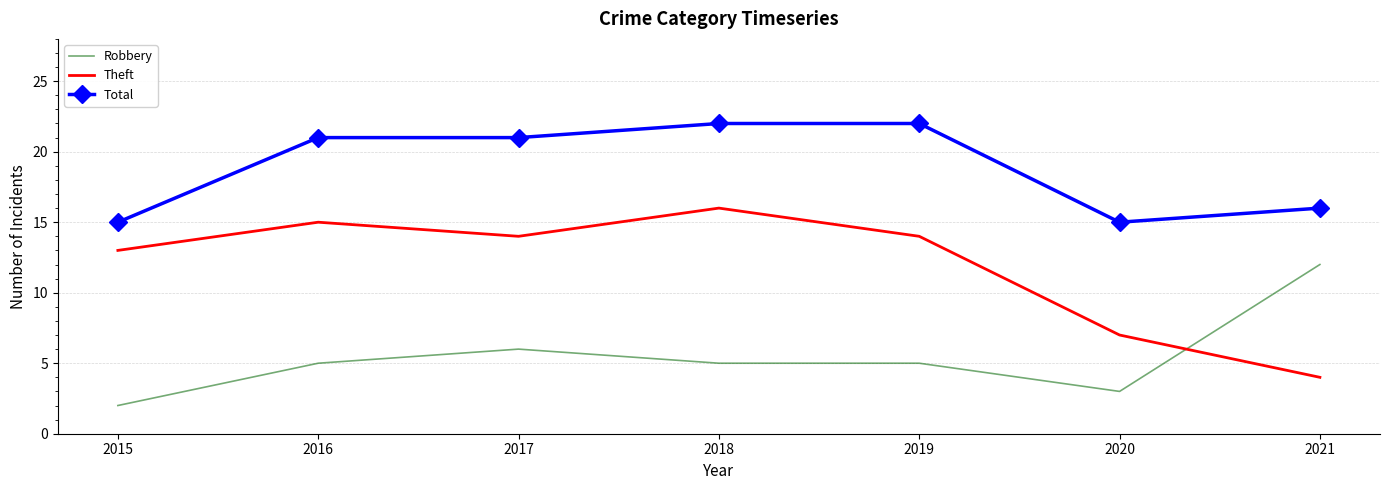

Reading right to left, what are all the values shown in this chart?

Robbery: 12	3	5	5	6	5	2
Theft: 4	7	14	16	14	15	13
Total: 16	15	22	22	21	21	15